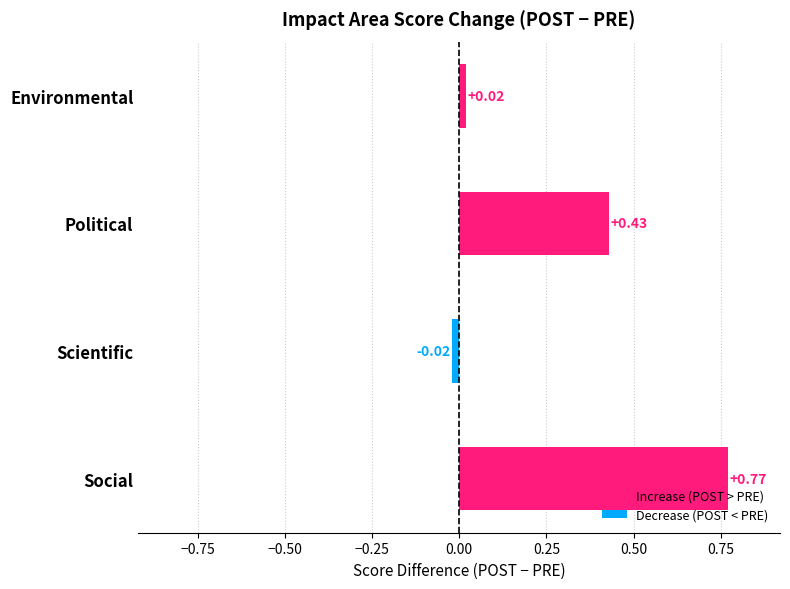

Between Scientific and Environmental, which is larger?

Environmental